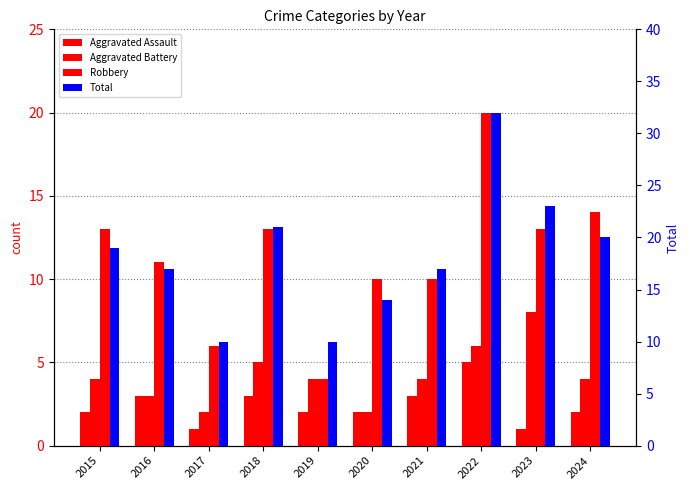

Which category has the lowest value across all series?

2017